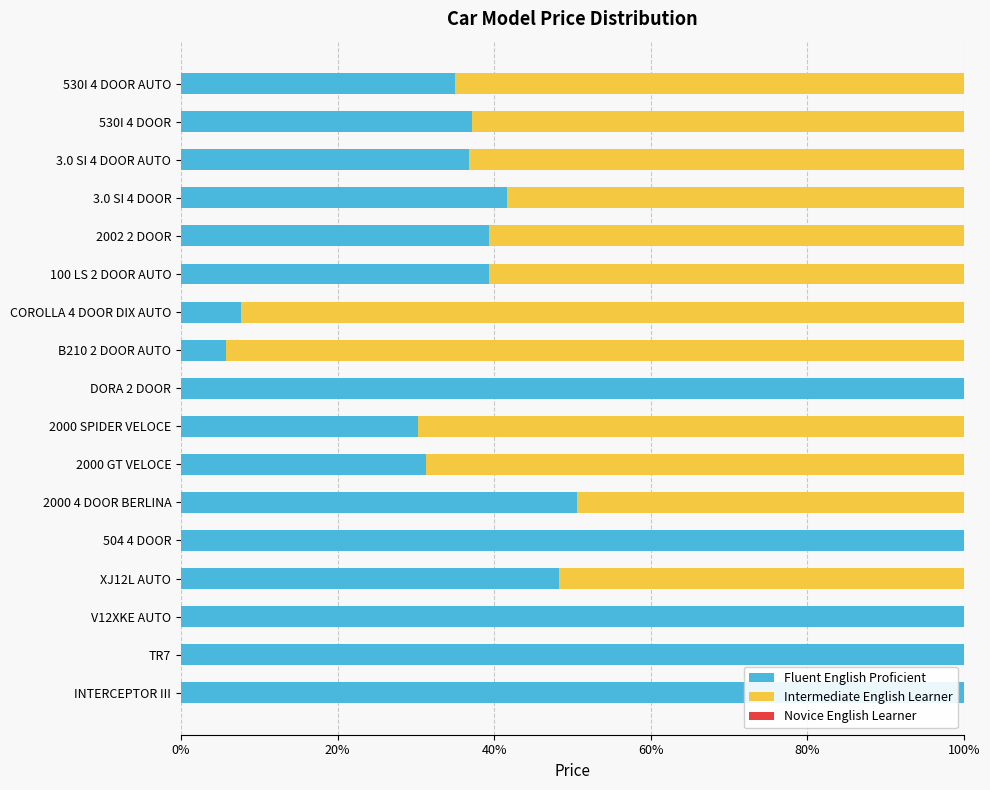

The Fluent English Proficient series shows 100.0 at TR7. True or false?

True